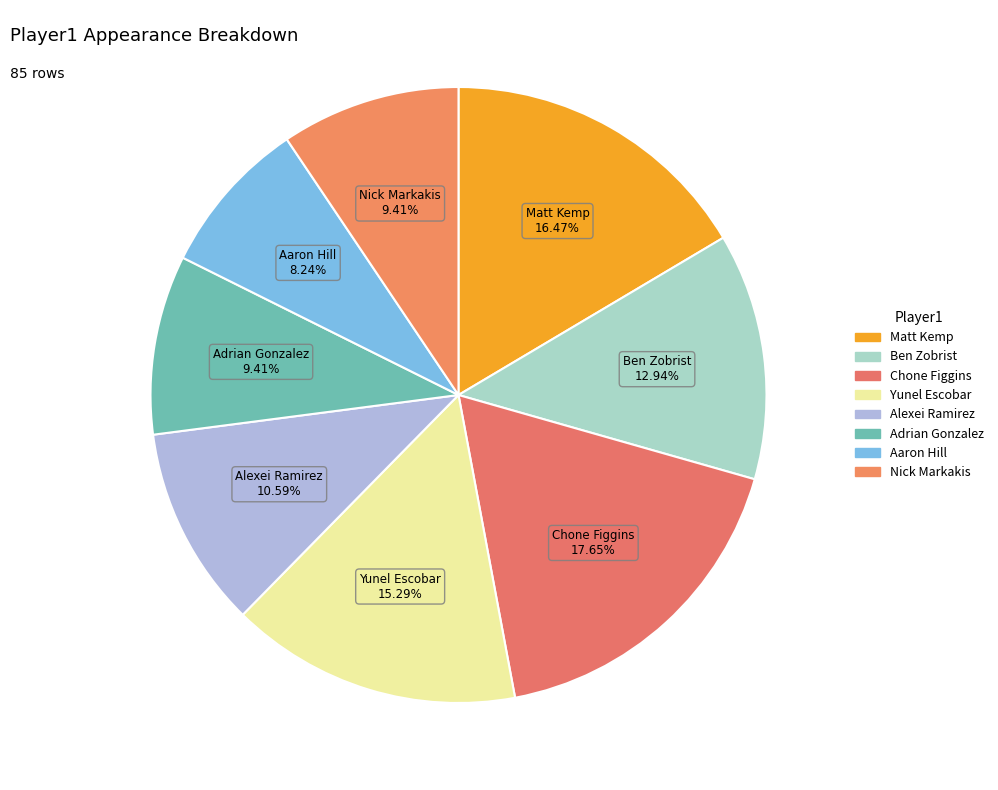

Approximately how many times larger is the value at Ben Zobrist compared to Nick Markakis?

1.4